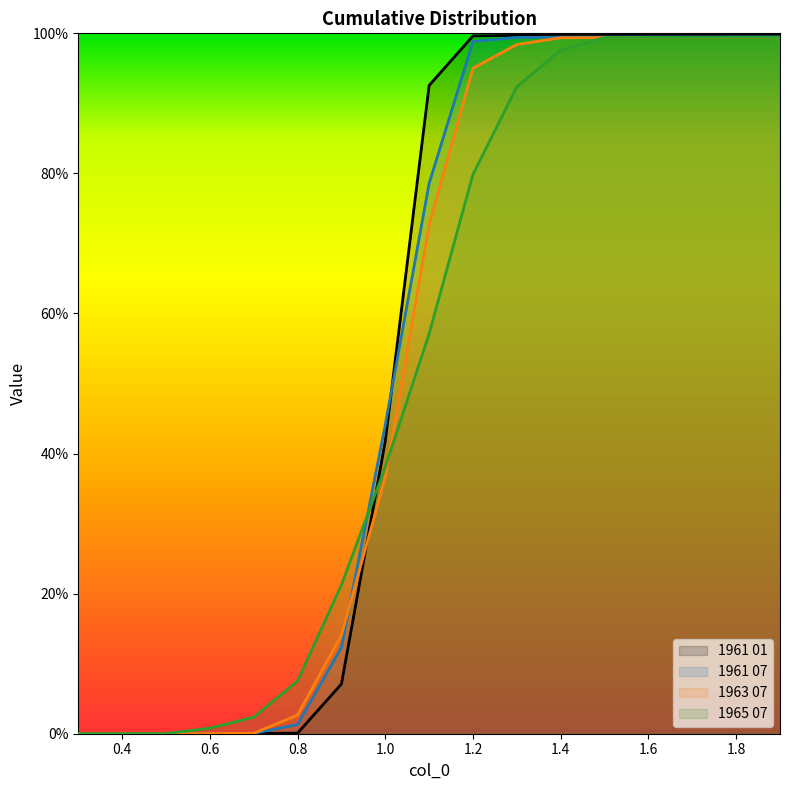

What is the sum of the 1963 07 values at 1.4 and 1.9?

2.0